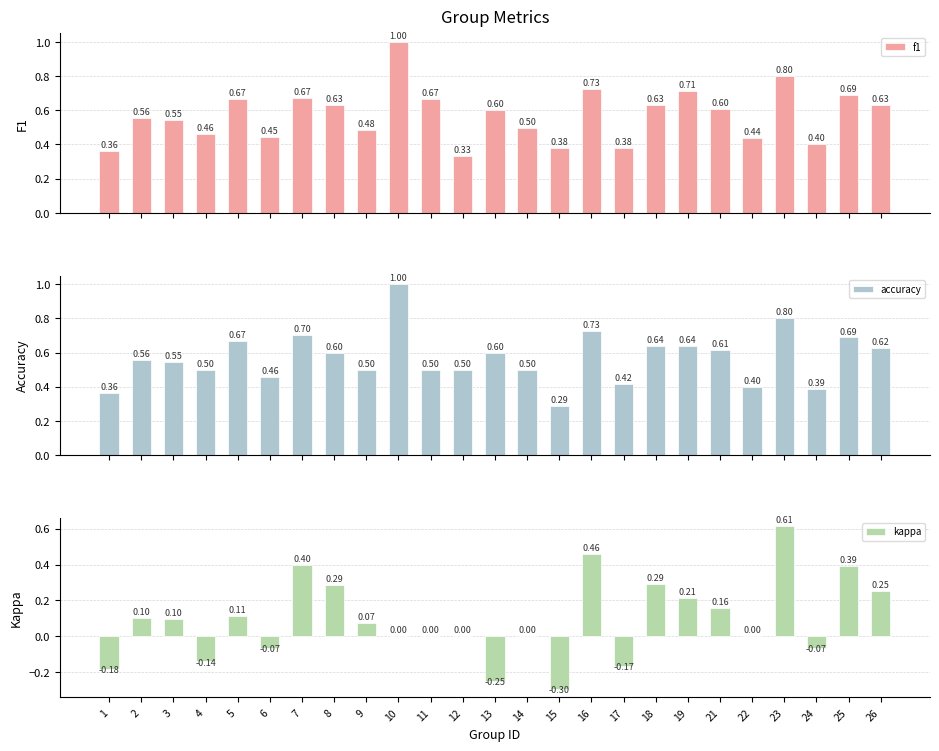

True or false: kappa has a value of 0.2 at 26.

True